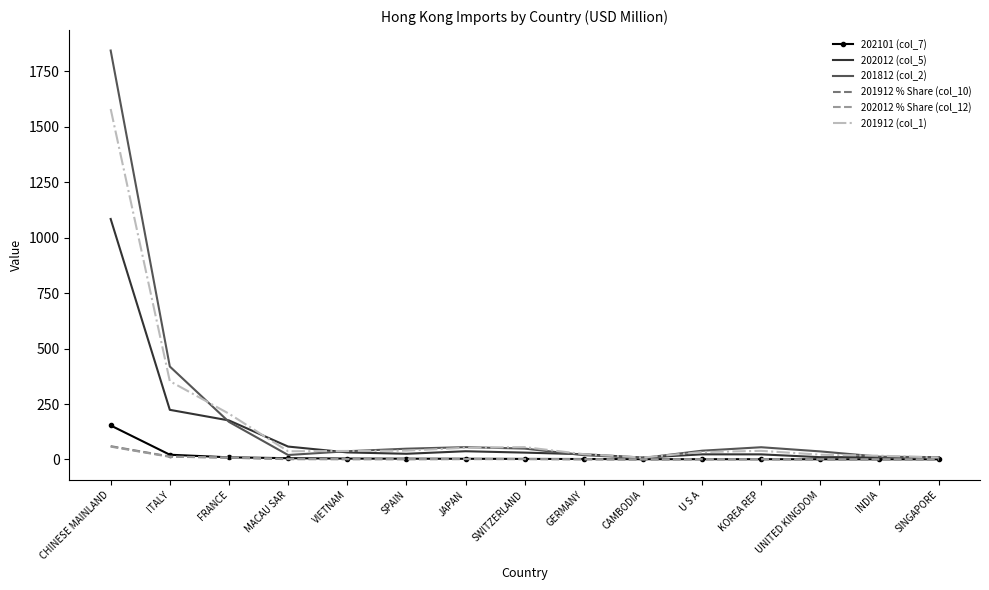

At which label does 202101 (col_7) first exceed 2?

CHINESE MAINLAND